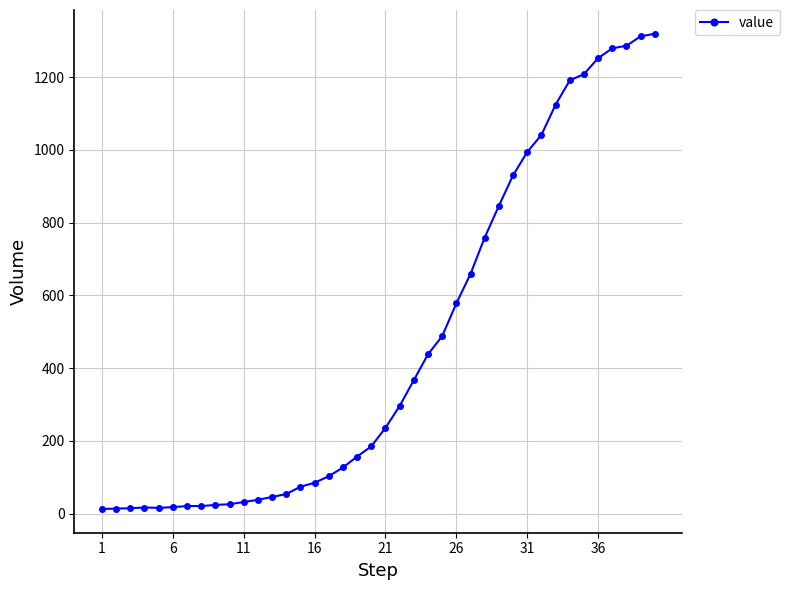

What is the sum of all values?

18689